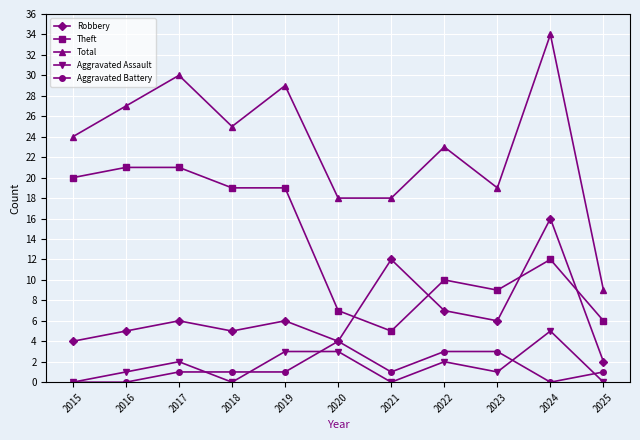

What is the difference between the Robbery values at 2015 and 2022?

3